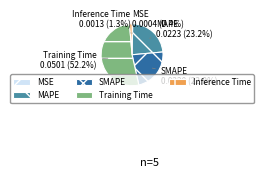

To the nearest percent, what is the difference between the MSE and Inference Time slice percentages?

1%